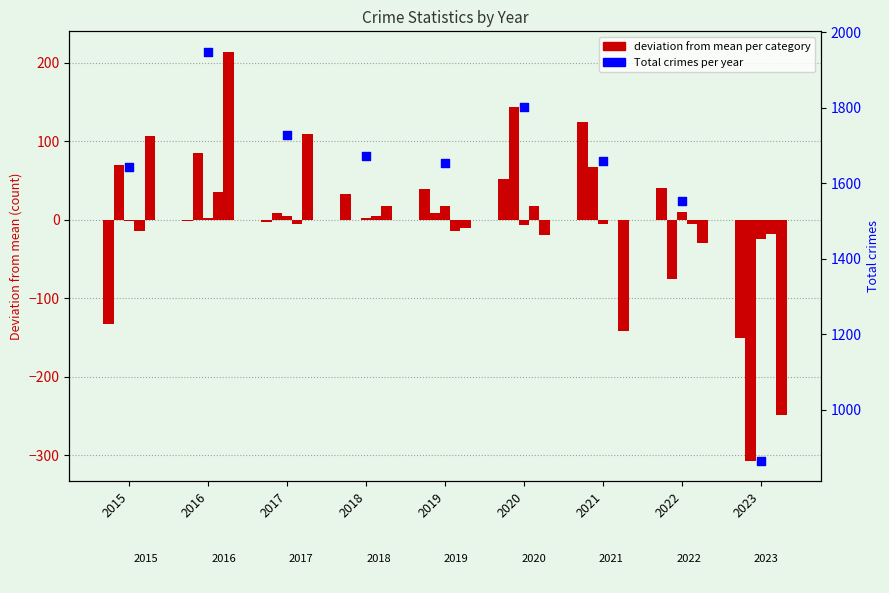

What is the total value across all series at 2016?

1946